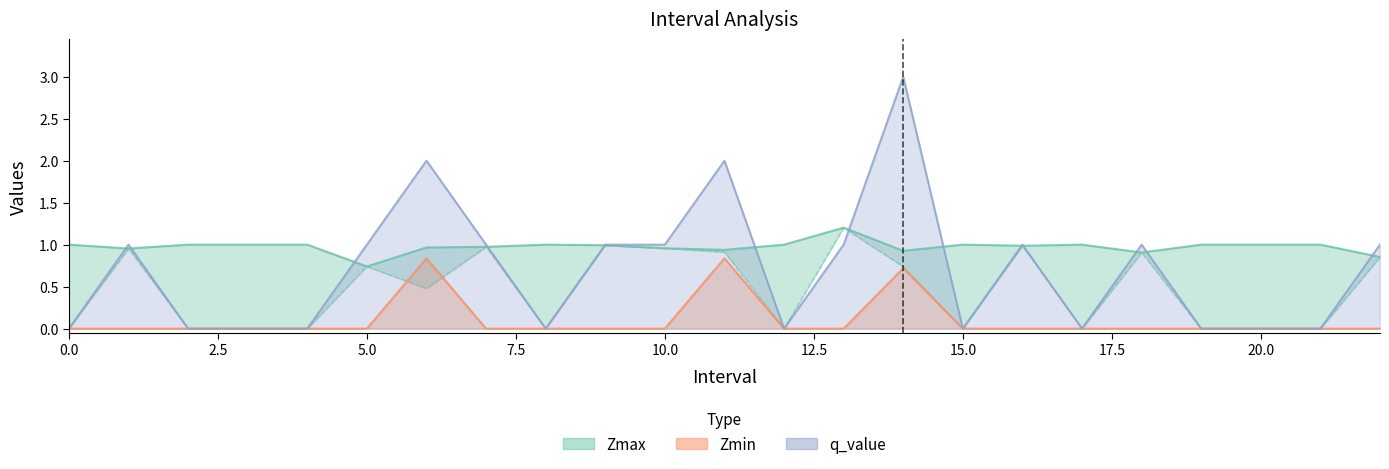

Read the Zmax value at 14.0.

0.9